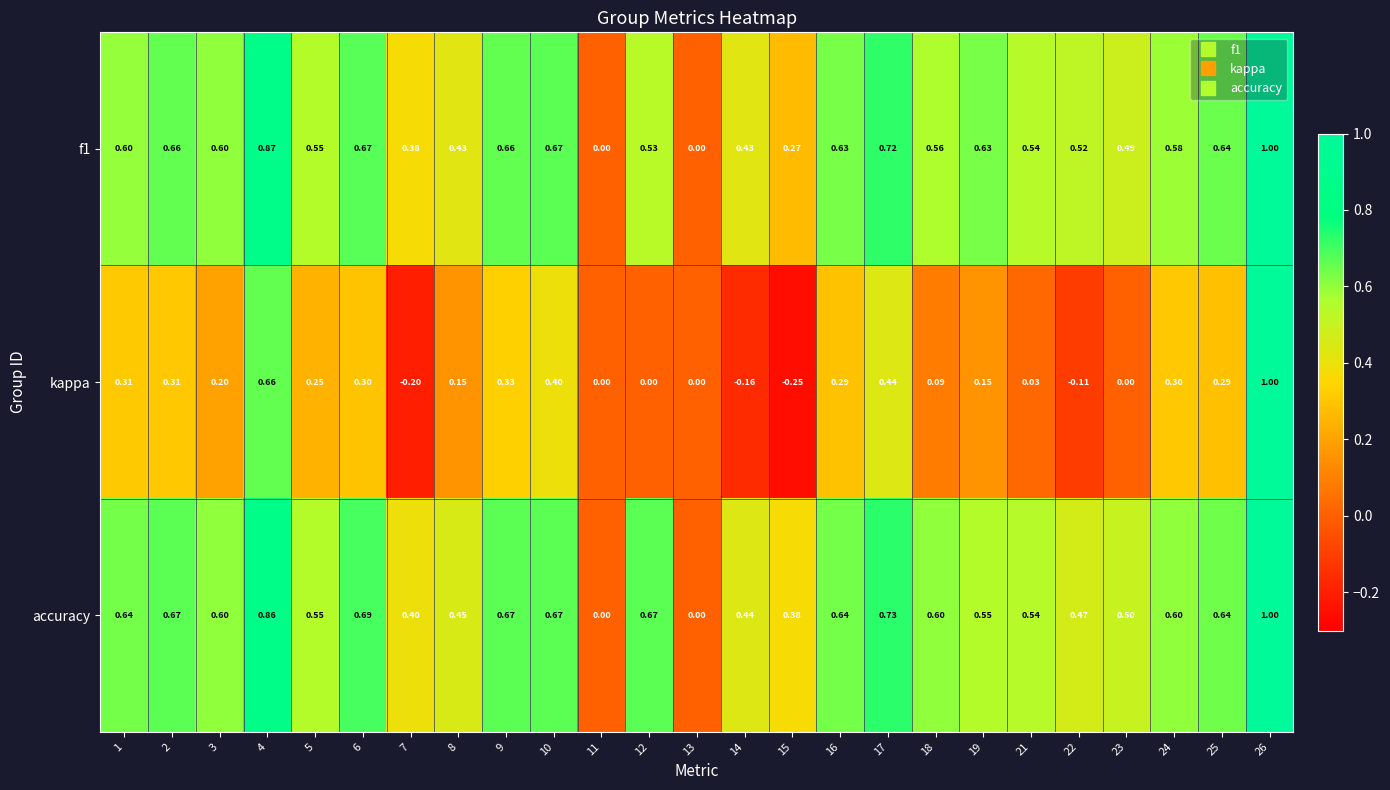

Which series has the largest total across all categories?

accuracy